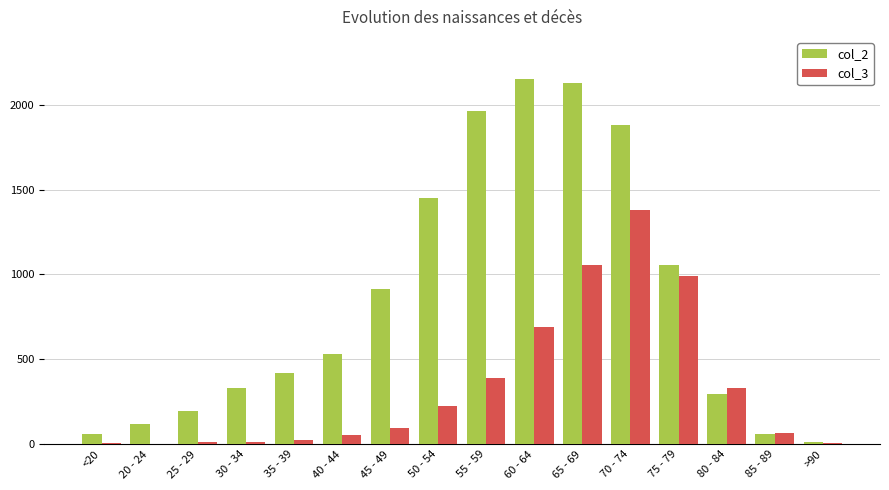

Are the bars horizontal?

No